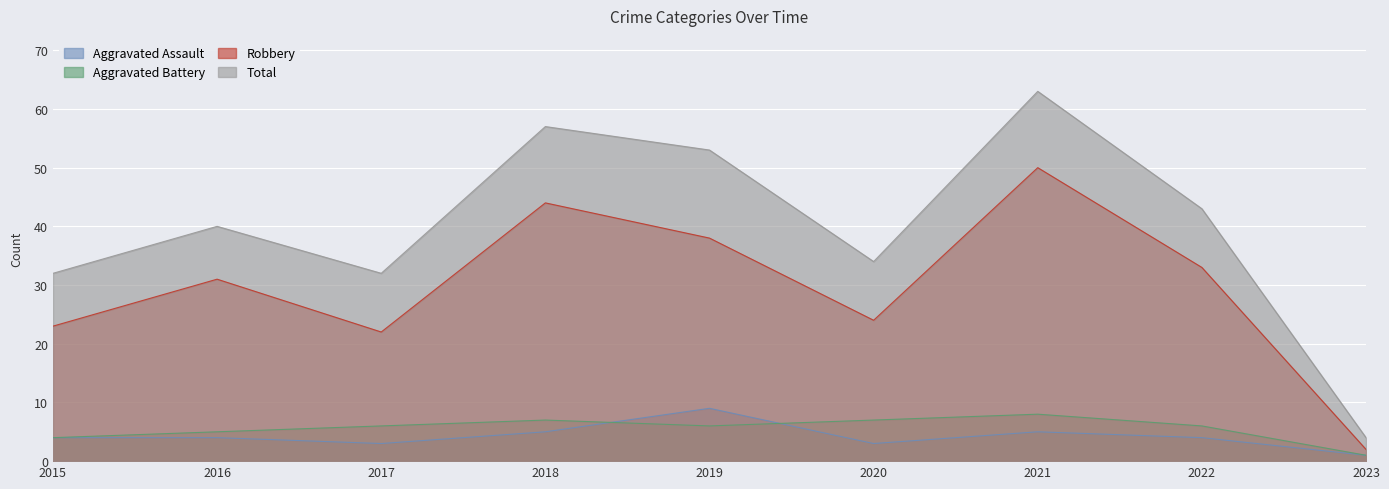

At which category does Aggravated Battery reach its first local valley?

2019